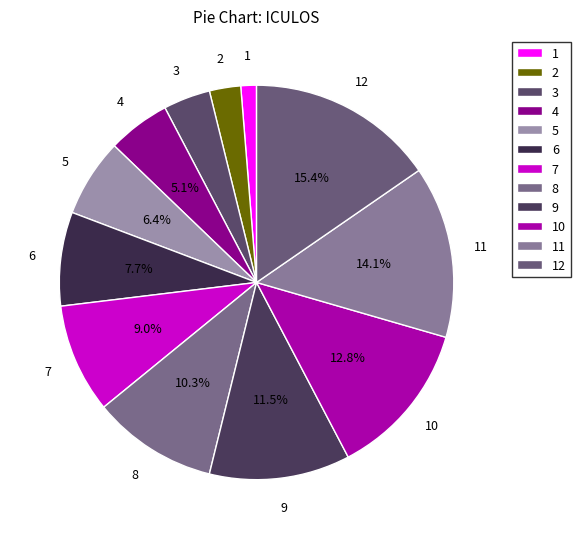

What is the ratio of the value at 6 to the value at 10?

0.6